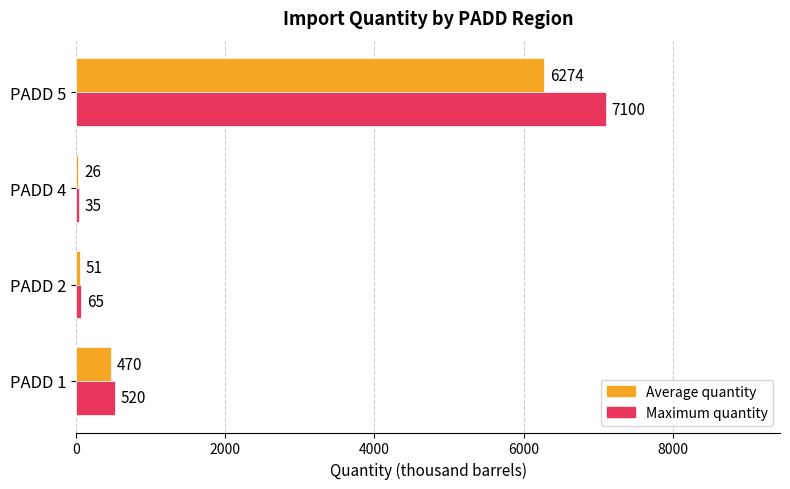

What are all the series names shown in the legend?

Average quantity, Maximum quantity